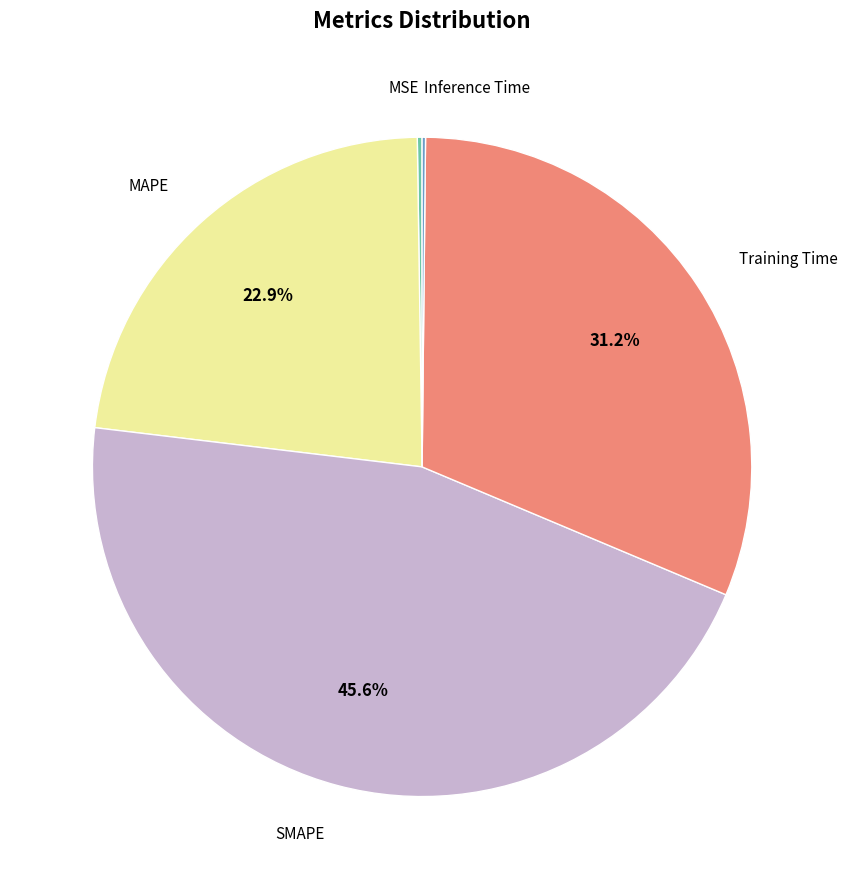

What percentage is NOT represented by SMAPE?

54.4%